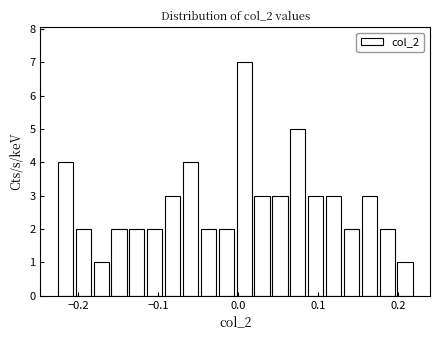

Around what value on the x-axis is the tallest bar? Give the approximate position of its centre, as read against the axis.

0.01